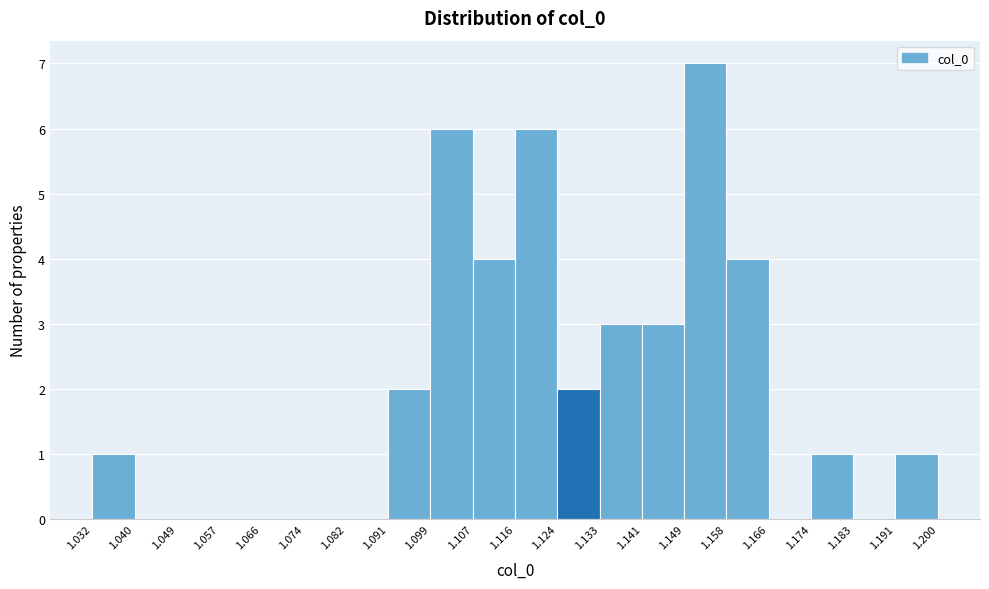

Reading left to right, transcribe this chart: for each bar, give the range it covers on the x-axis and its height. The values are not printed on the chart, so give them approximately, as read against the axis.

1.032 to 1.040: 1
1.040 to 1.049: 0
1.049 to 1.057: 0
1.057 to 1.066: 0
1.066 to 1.074: 0
1.074 to 1.082: 0
1.082 to 1.091: 0
1.091 to 1.099: 2
1.099 to 1.107: 6
1.107 to 1.116: 4
1.116 to 1.124: 6
1.124 to 1.133: 2
1.133 to 1.141: 3
1.141 to 1.149: 3
1.149 to 1.158: 7
1.158 to 1.166: 4
1.166 to 1.174: 0
1.174 to 1.183: 1
1.183 to 1.191: 0
1.191 to 1.200: 1